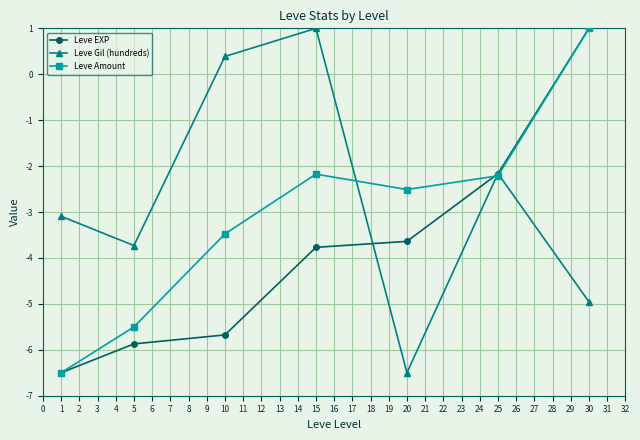

How many negative values does the Leve Gil (hundreds) series have?

5